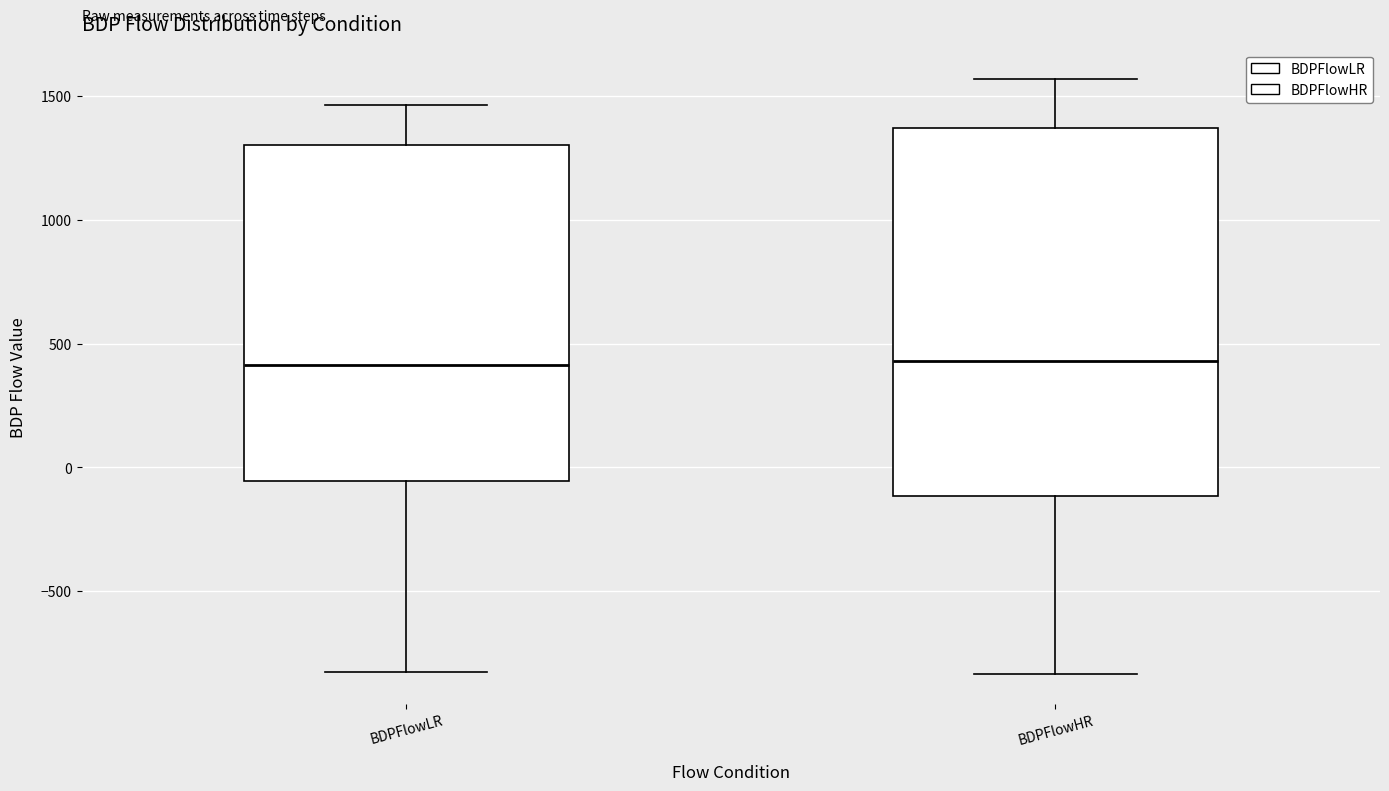

Comparing the boxes themselves (not the whiskers), which one is the tallest?

BDPFlowHR